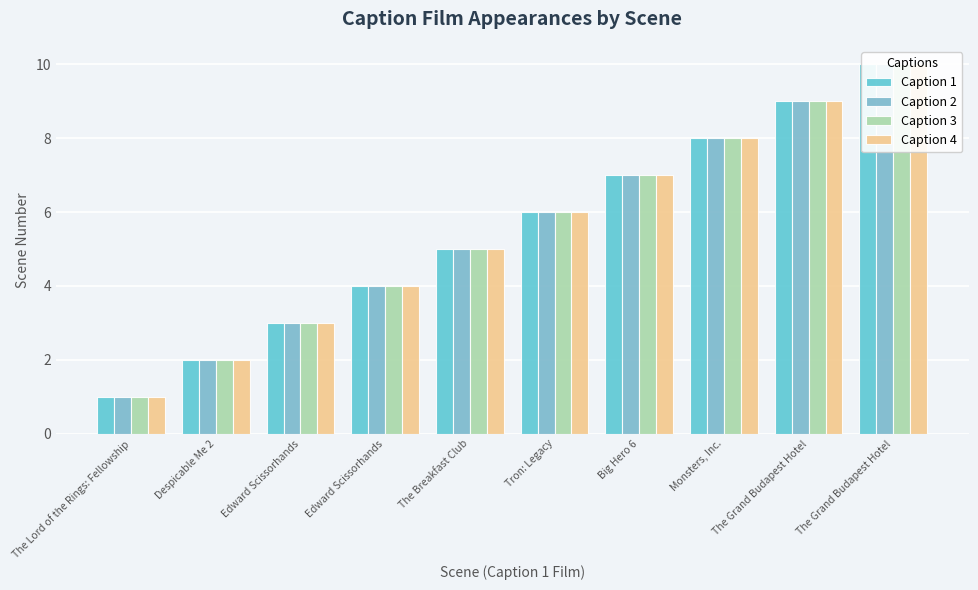

Rank the series by their maximum value, from highest to lowest.

Caption 1, Caption 2, Caption 3, Caption 4